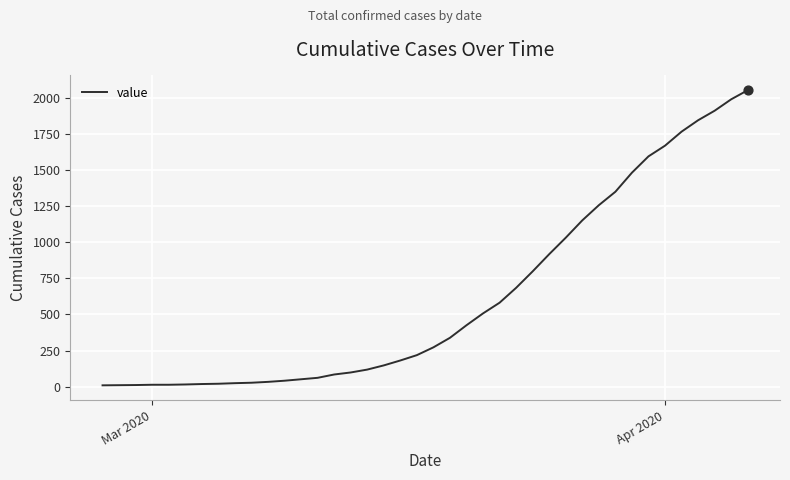

What is the difference between the maximum and minimum values?

2043